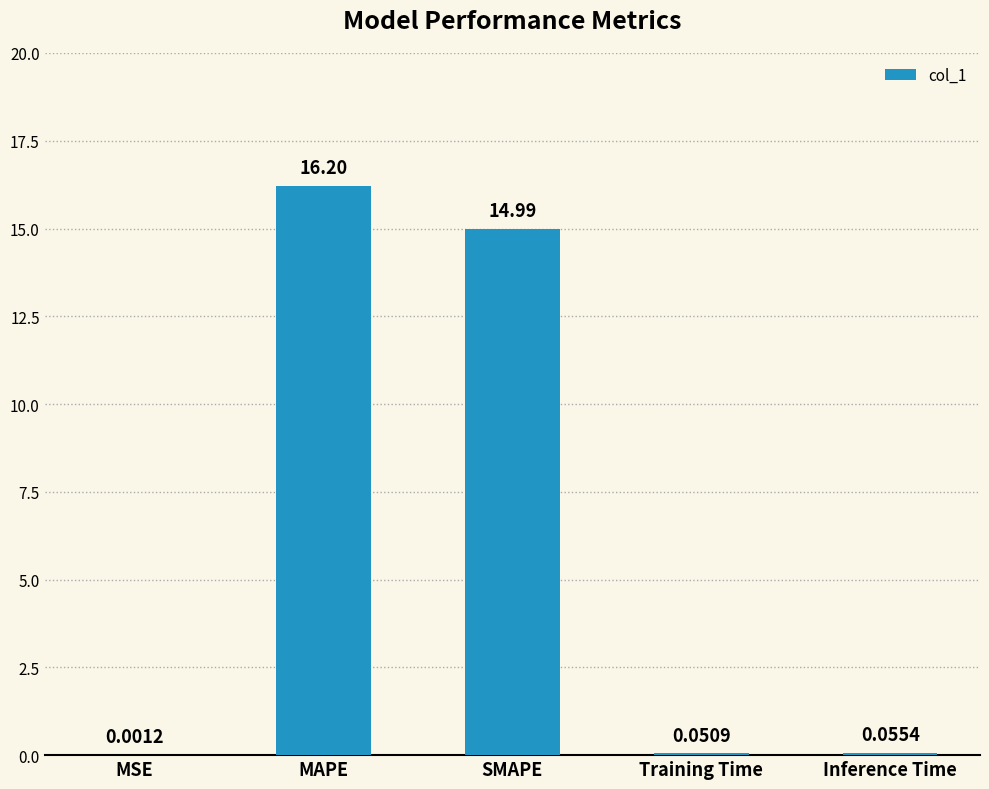

Which label corresponds to the largest value in the chart?

MAPE